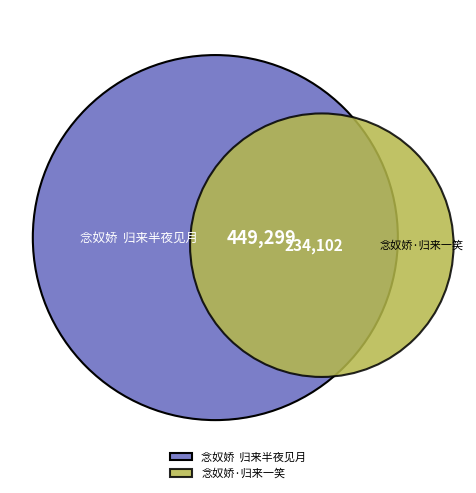

Which has a higher value, 念奴娇  归来半夜见月 or 念奴娇·归来一笑?

念奴娇  归来半夜见月